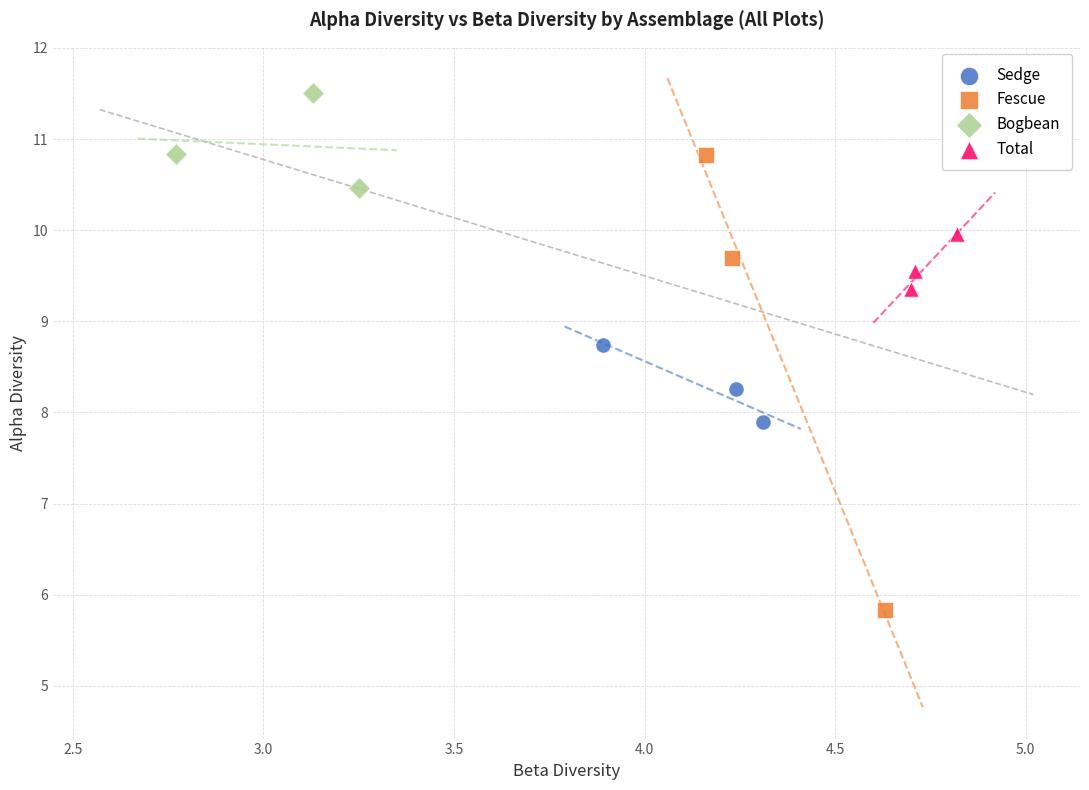

Which series contains the highest Y value?

Bogbean